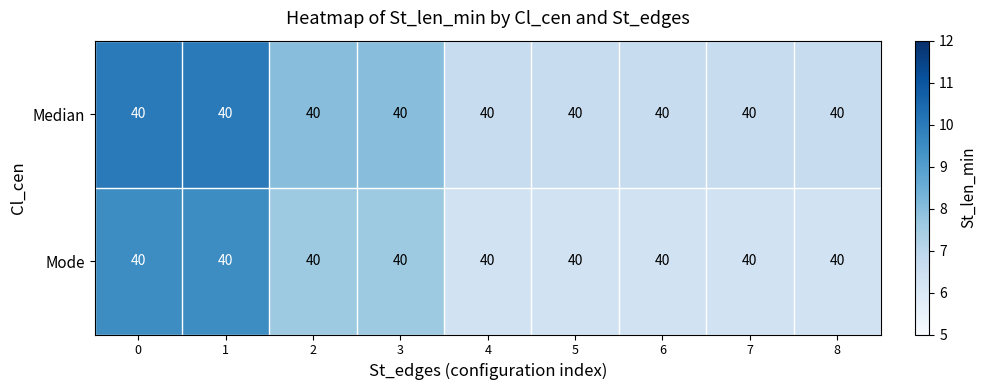

What is the total value across all series at 8?

13.0